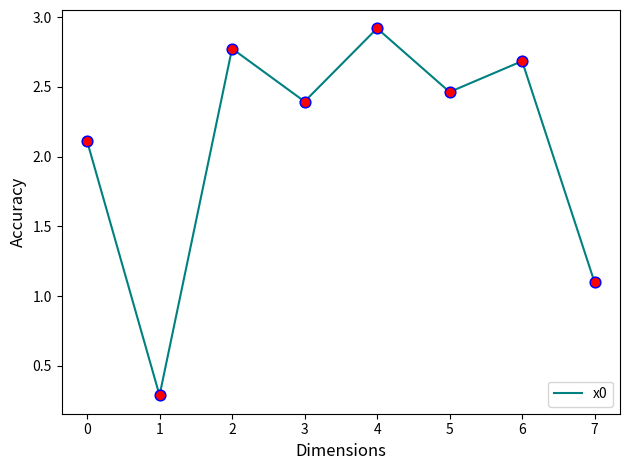

Which has a higher value, 1 or 6?

6